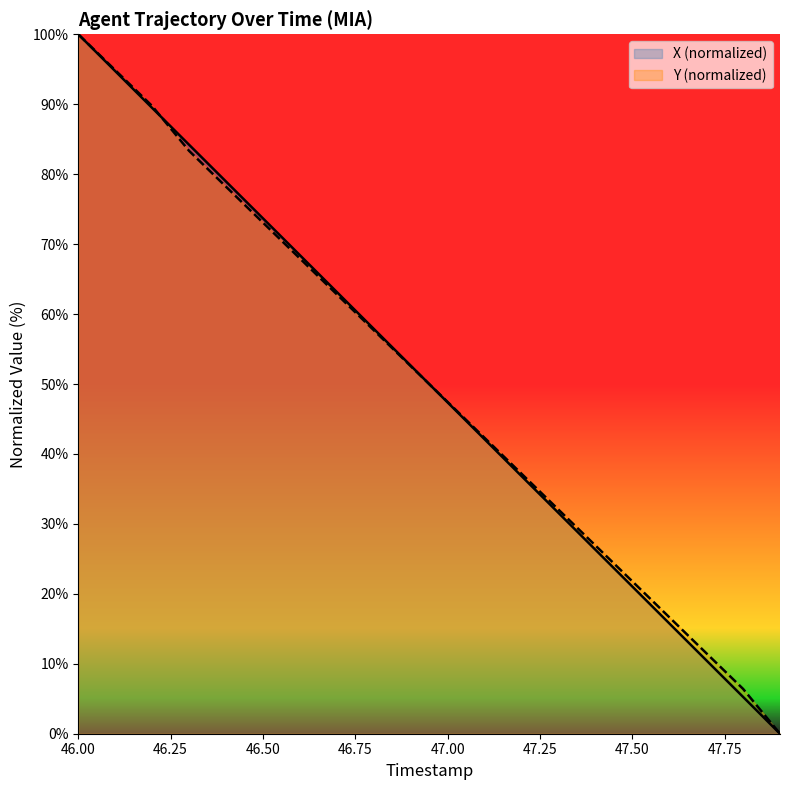

List the series in order of their overall mean, highest first.

Y, X